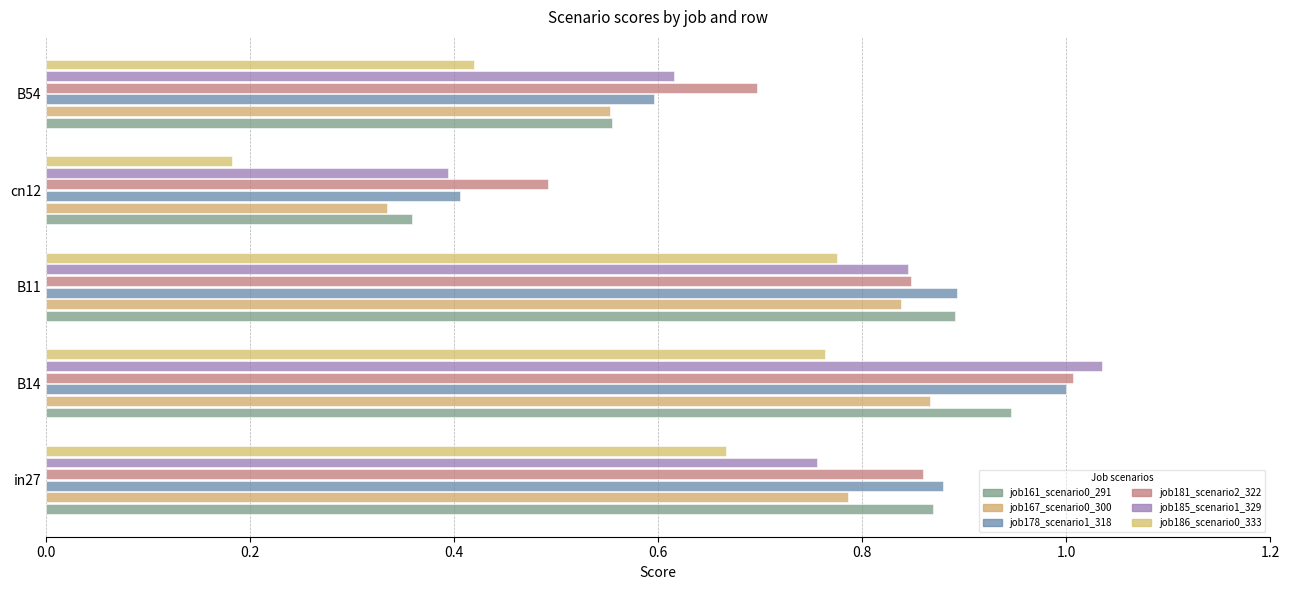

Rank the categories by job186_scenario0_333 value from highest to lowest.

B11, B14, in27, B54, cn12